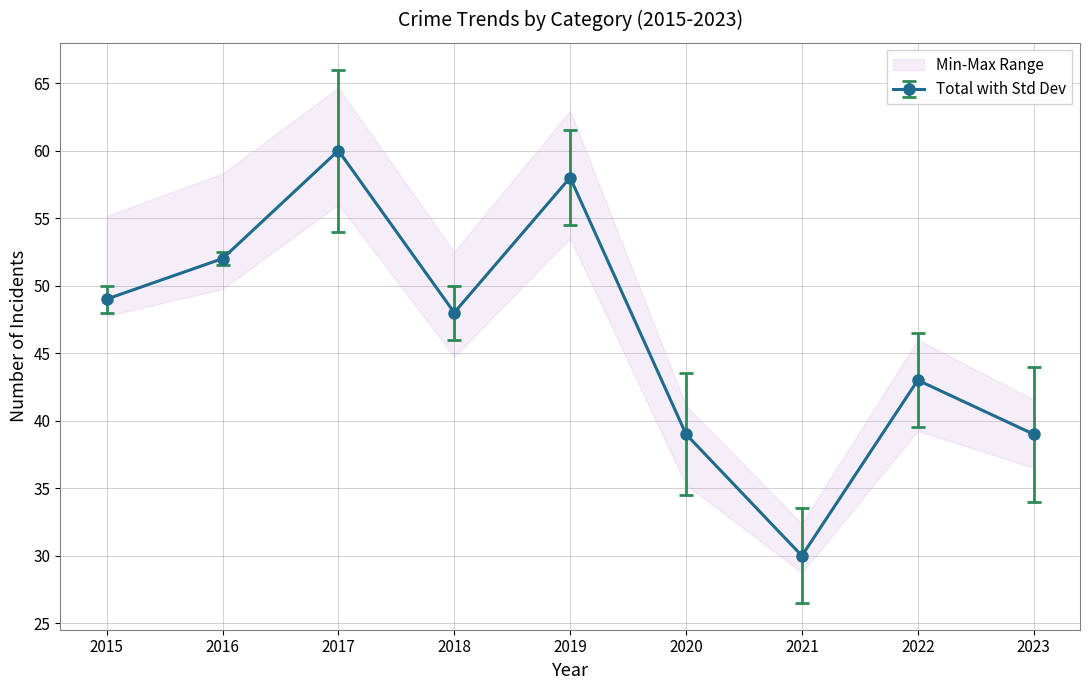

Which series has the largest total across all categories?

Total